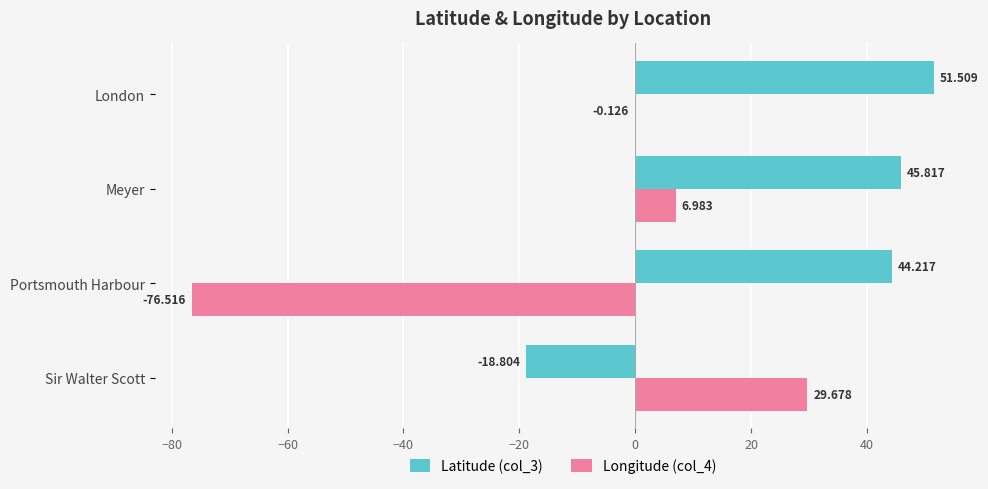

Is the value of Latitude (col_3) at Sir Walter Scott greater than the value of Longitude (col_4) at Sir Walter Scott?

No